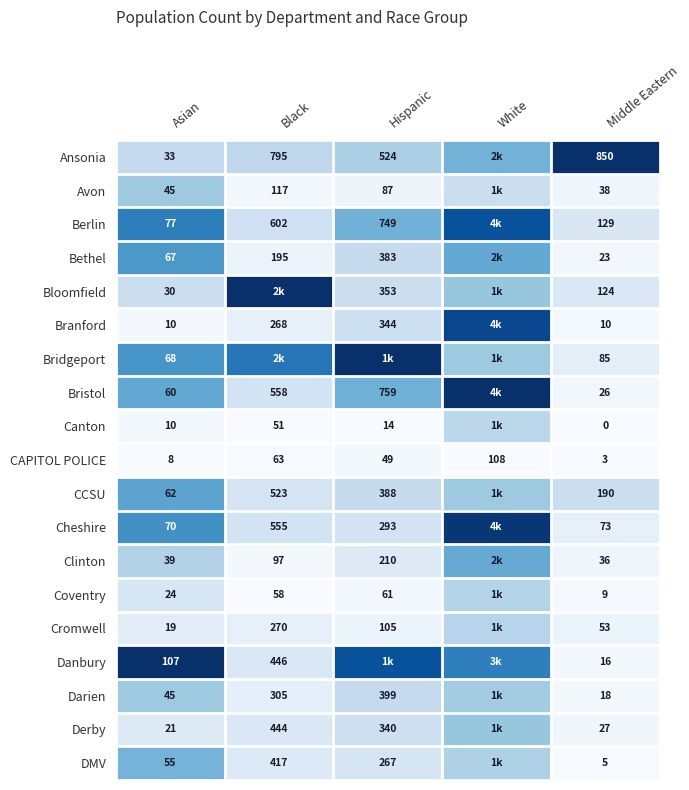

At which label does CAPITOL POLICE first exceed 49?

Black